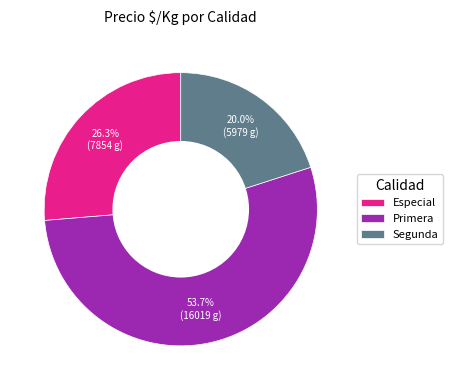

To the nearest percent, what percentage of the pie is Especial?

26%